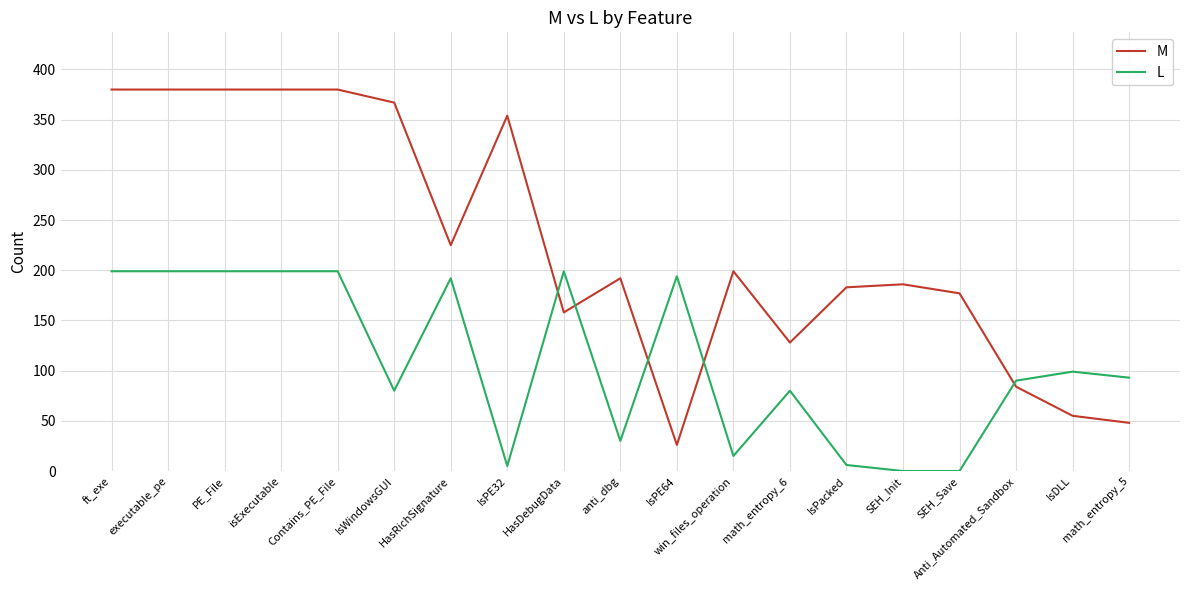

The value of M at IsWindowsGUI is 253. True or false?

False